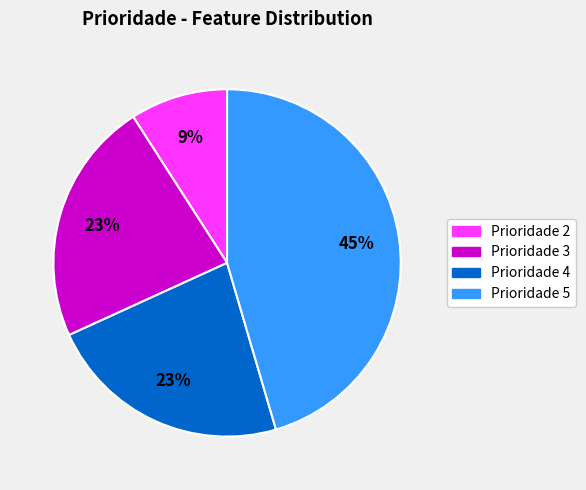

The Prioridade 2 slice represents 9% of the pie. True or false?

True